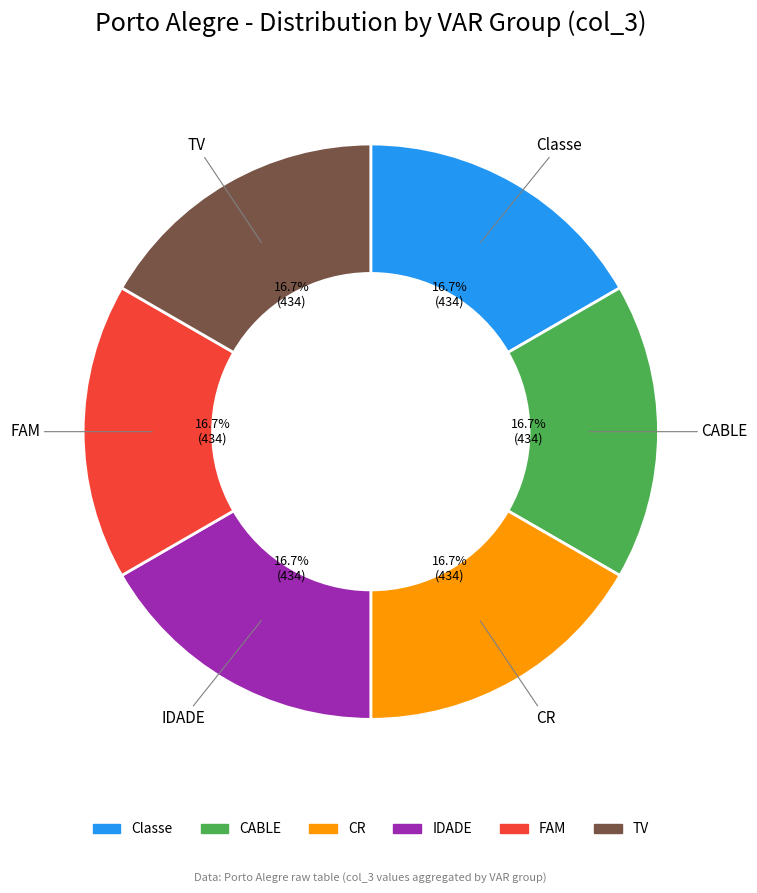

To the nearest percent, what is the difference between the largest and smallest slice percentages?

0%